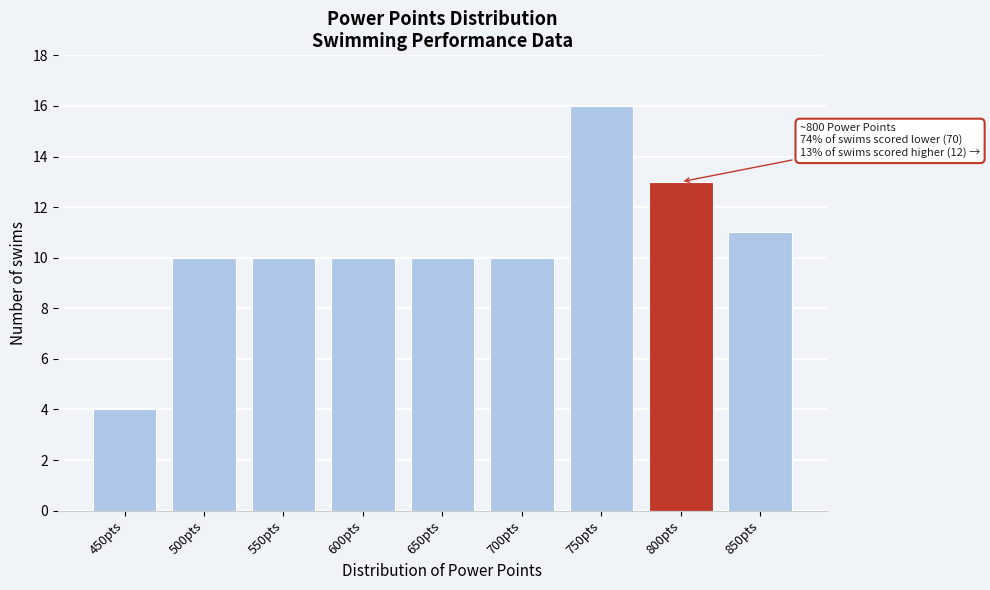

Reading left to right, list all the values displayed in this chart.

4	10	10	10	10	10	16	13	11